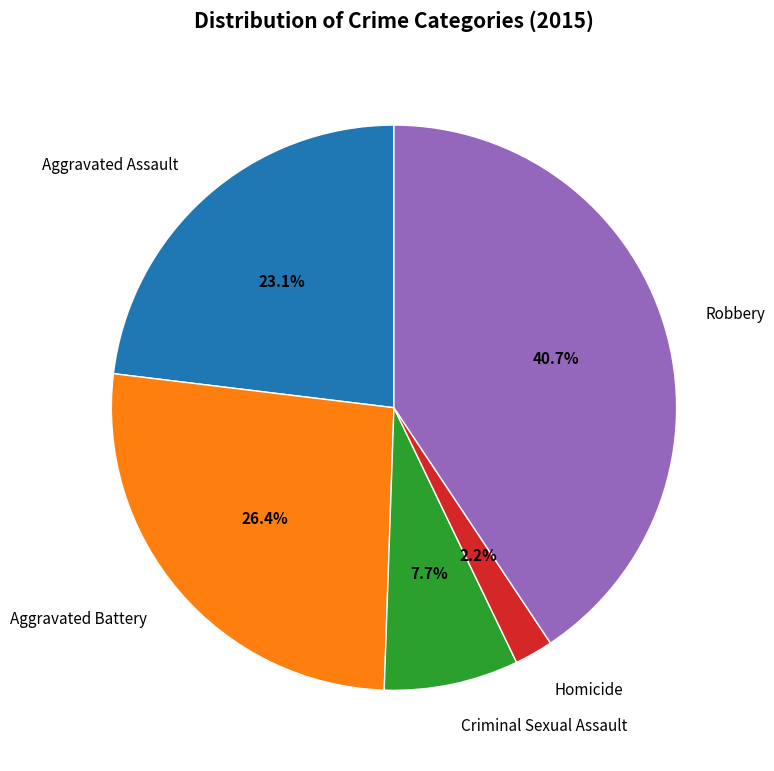

What percentage is the Robbery slice, to the nearest percent?

41%